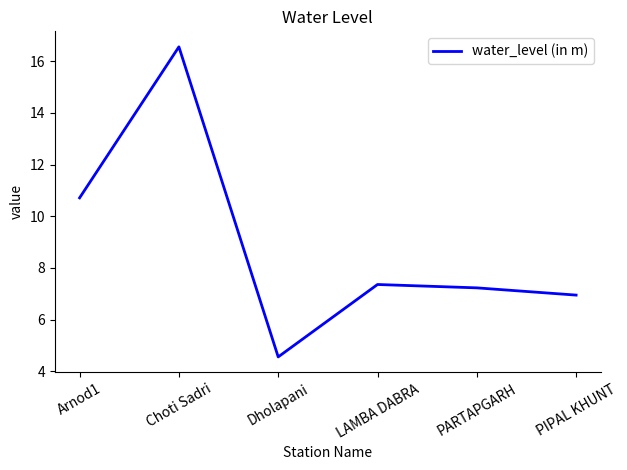

At which category does the data reach its first local peak?

Choti Sadri